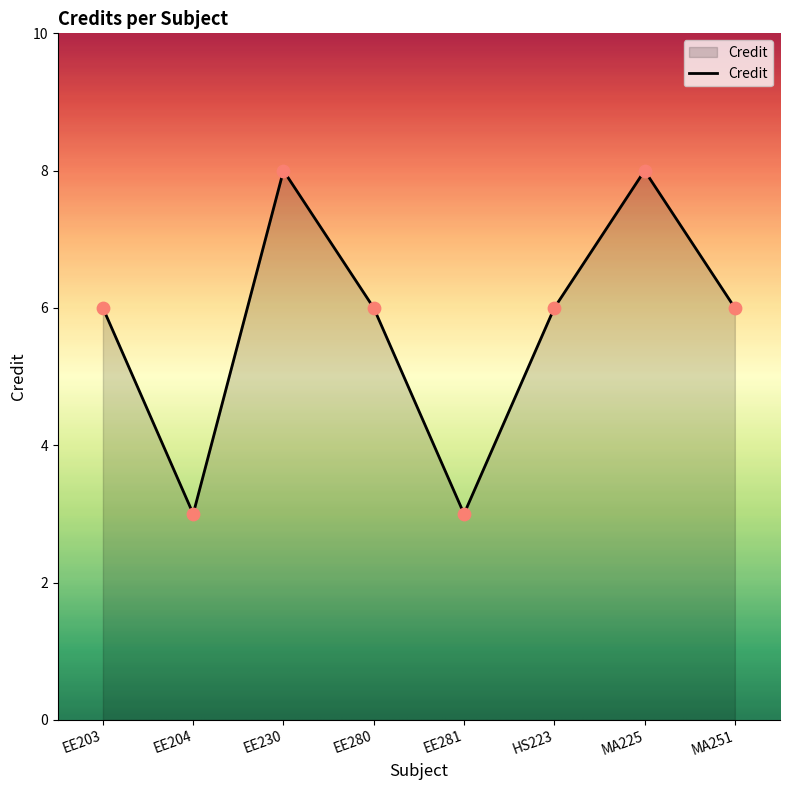

Which has a higher value, EE280 or MA225?

MA225